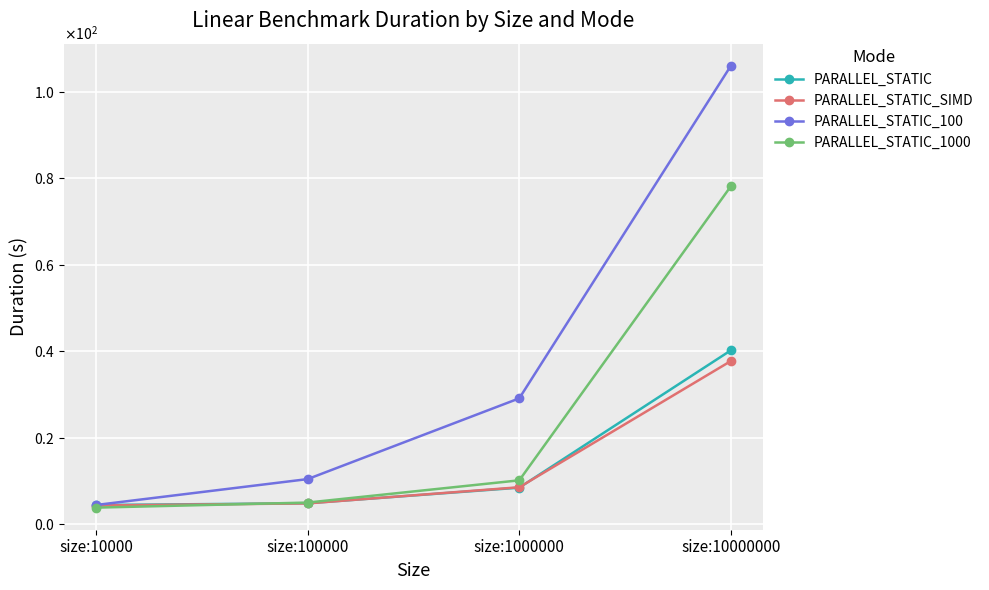

Does the chart display data point markers on the line(s)?

Yes